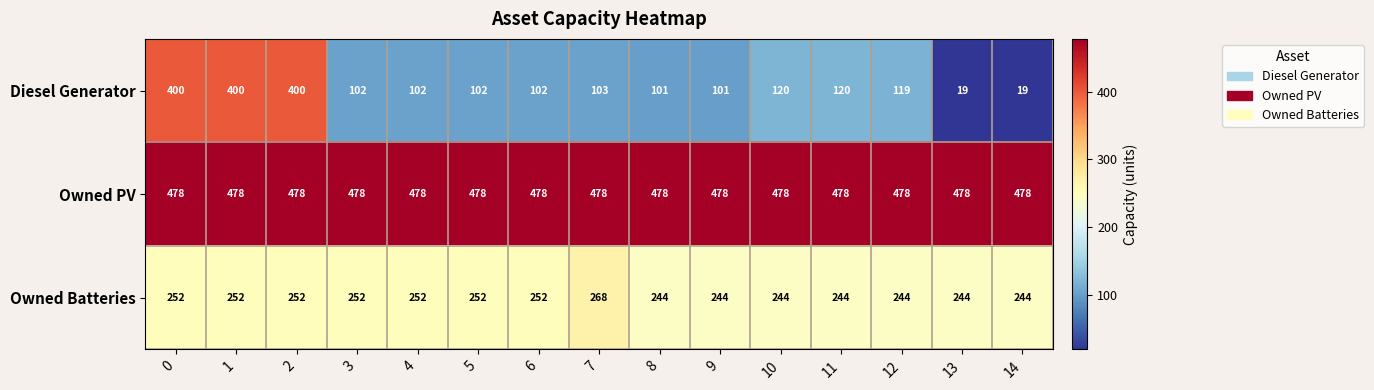

List the series in order of their peak value, lowest first.

Owned Batteries, Diesel Generator, Owned PV